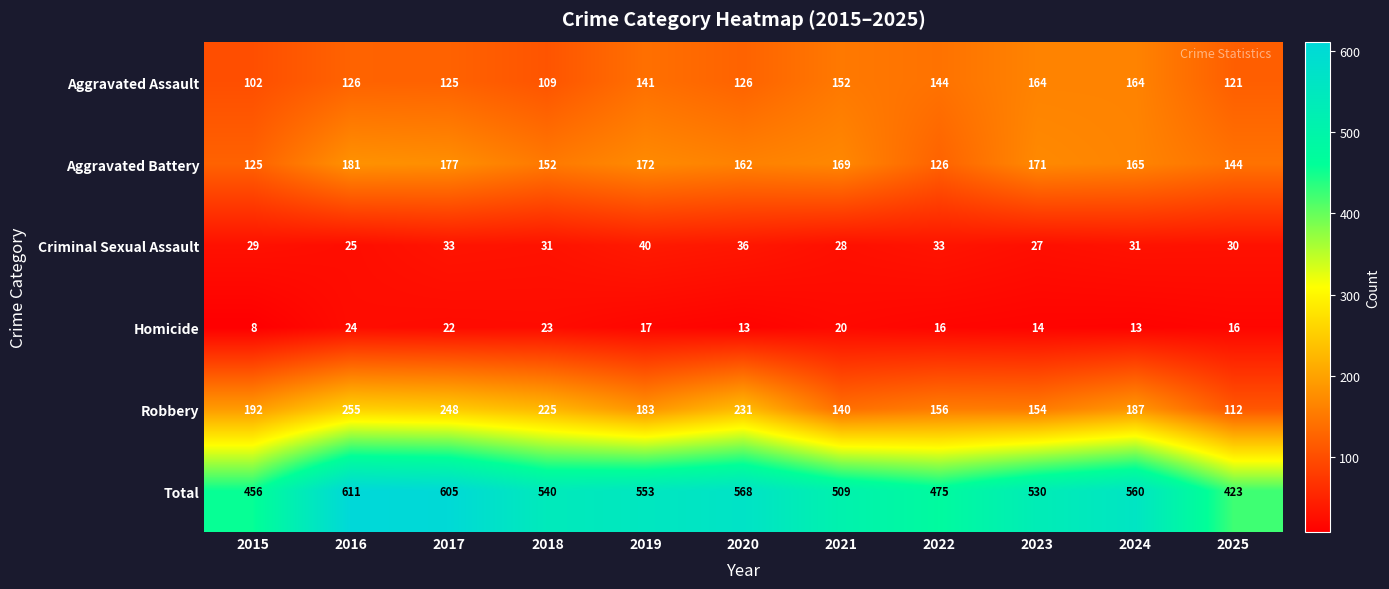

What is the minimum value shown in the chart?

8